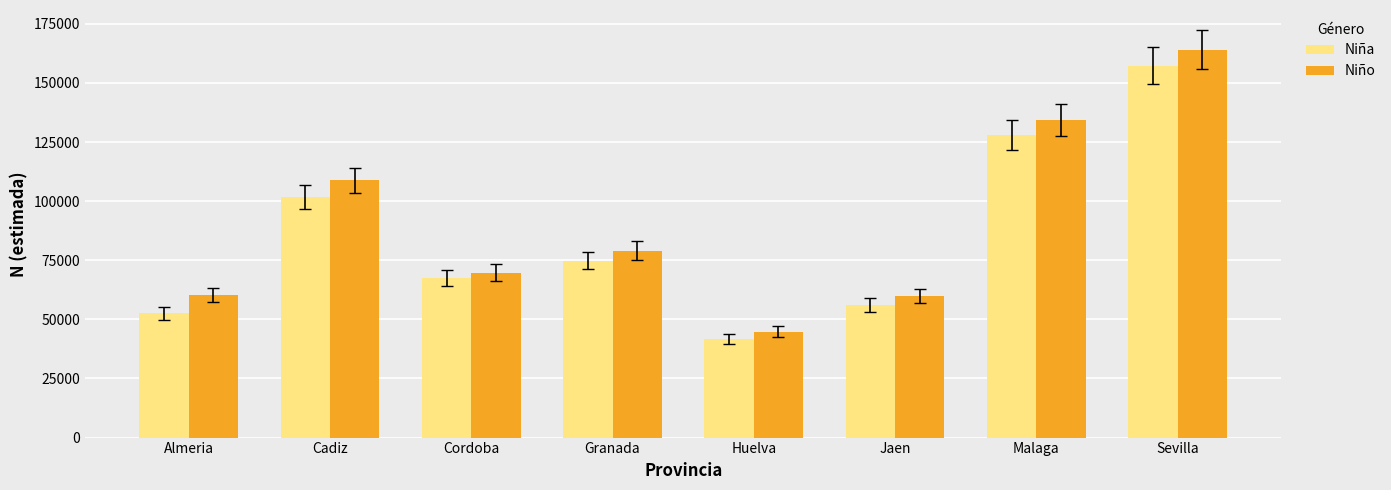

What is the total value across all series at Cadiz?

210319